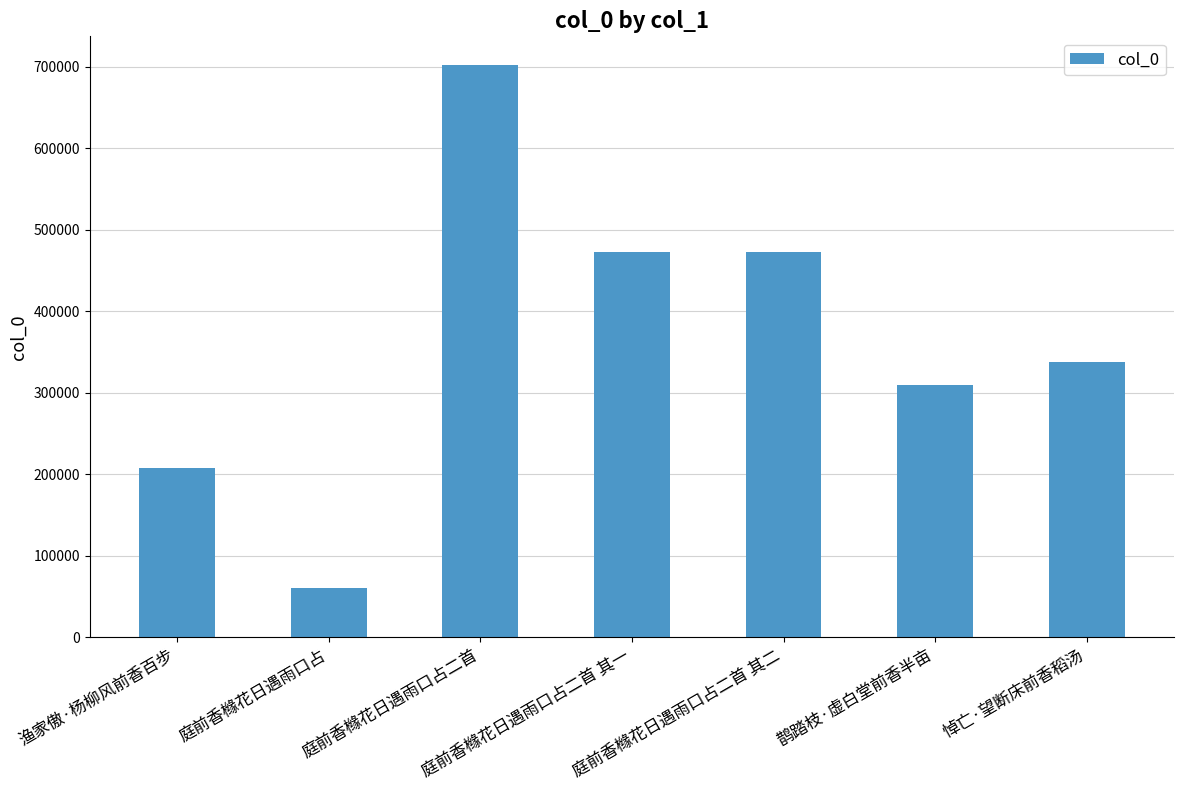

What is the change in value from 庭前香橼花日遇雨口占 to 鹊踏枝·虚白堂前香半亩?

+248052